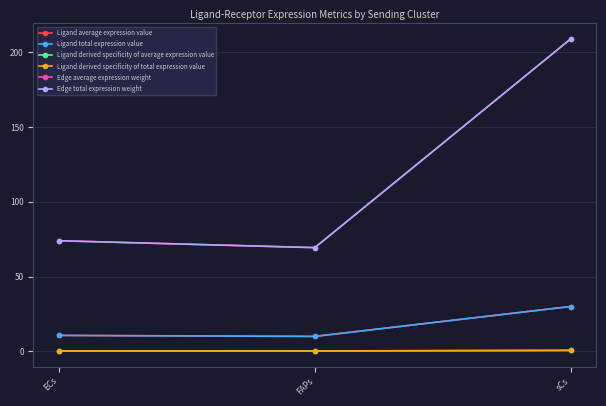

Is this an area chart (filled region under the line)?

No